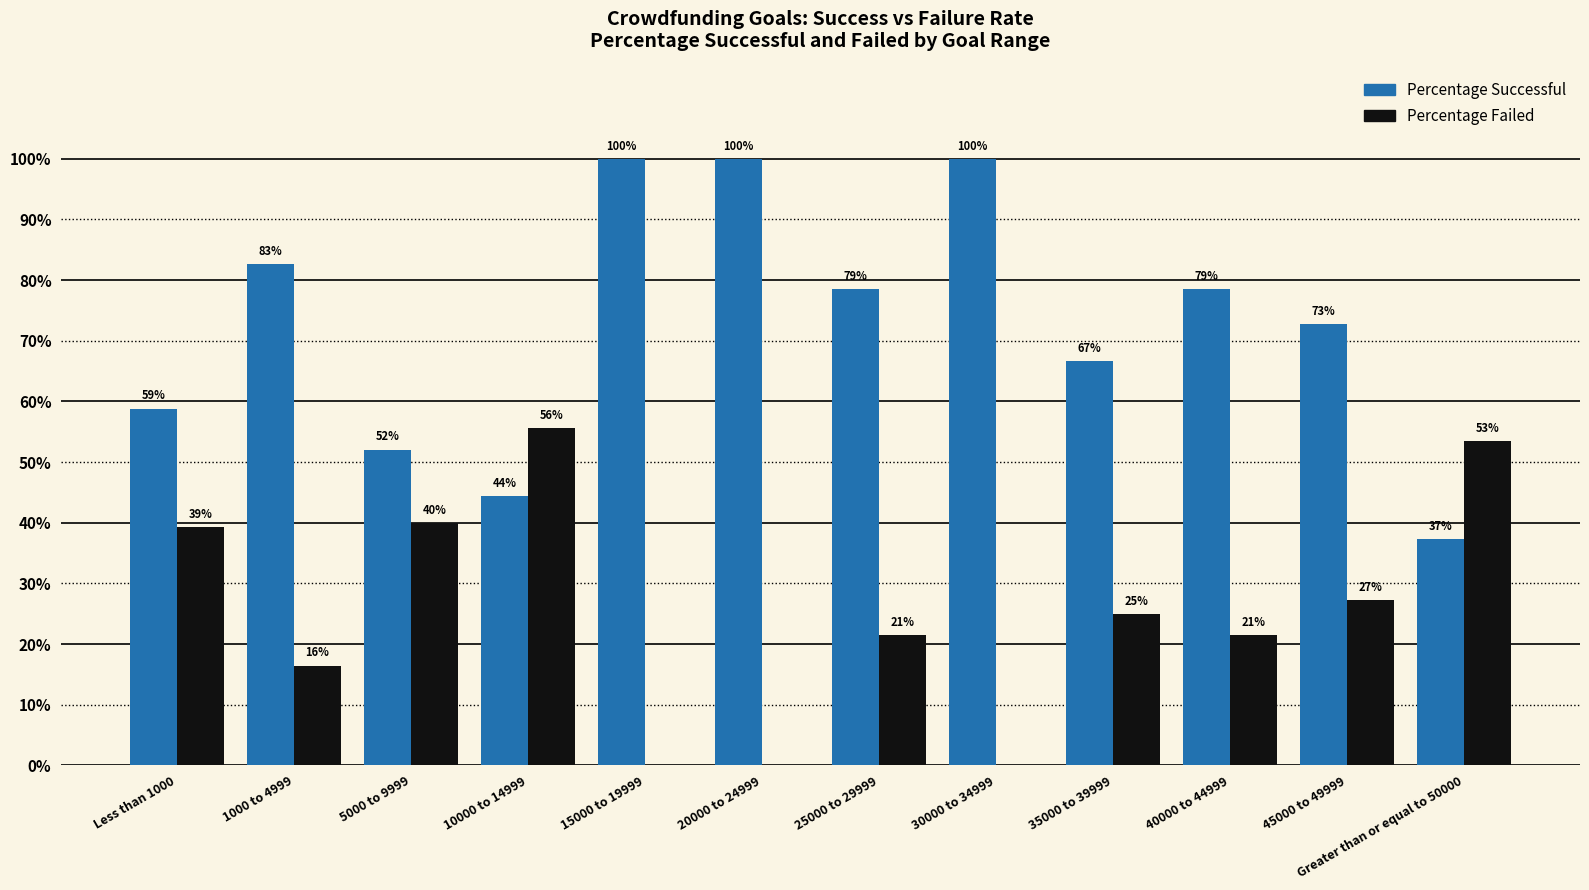

What are all the series names shown in the legend?

Percentage Successful, Percentage Failed